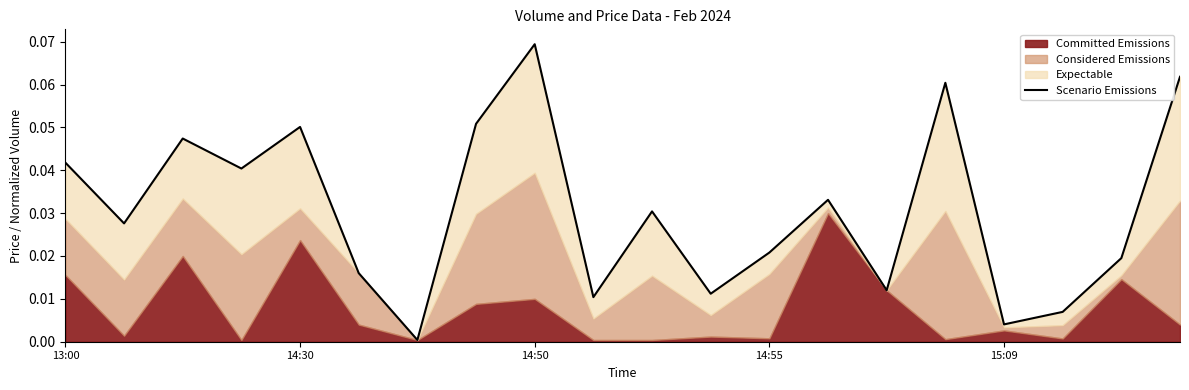

How many interior local valleys (lower than both neighbors) does the data have?

7